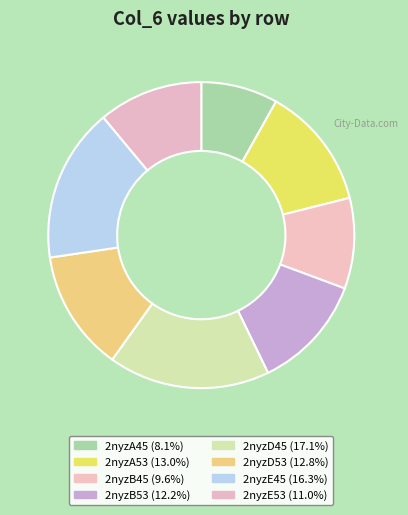

Is there a majority slice in this chart?

No